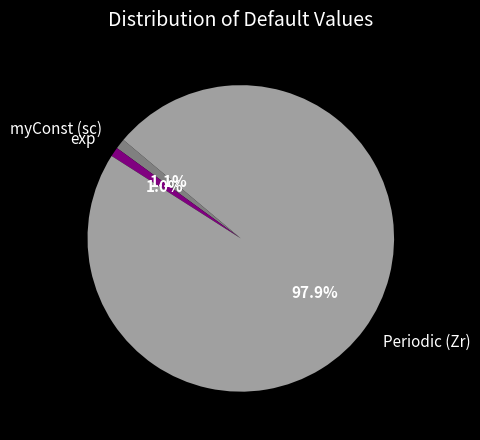

To the nearest percent, what portion does exp represent?

1%